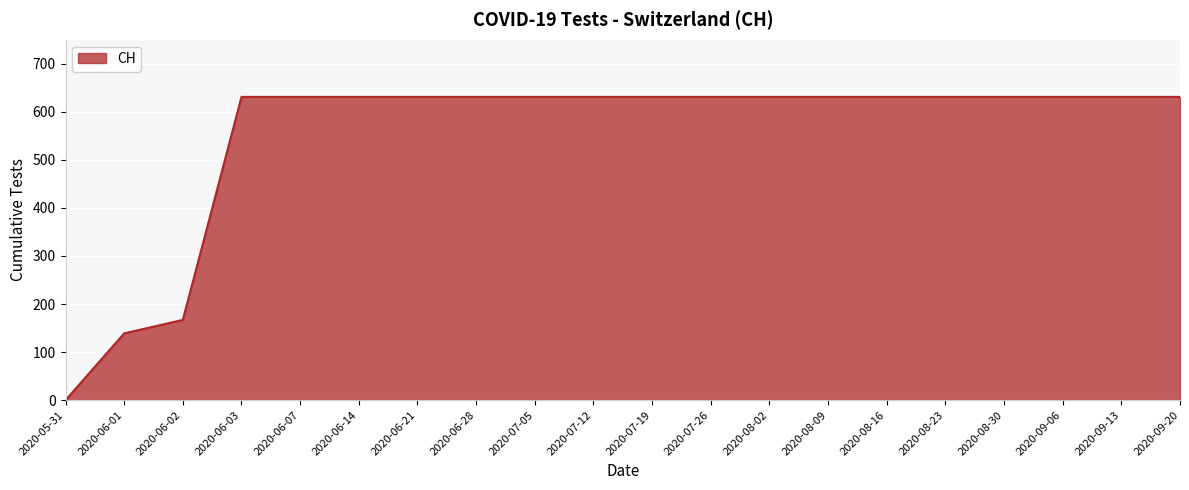

What is the difference between the maximum and minimum values?

631